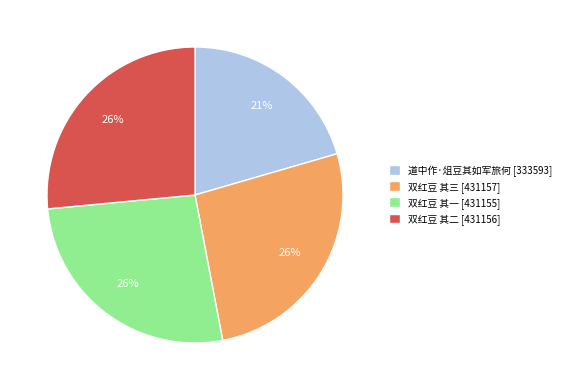

Between 道中作·俎豆其如军旅何 [333593] and 双红豆 其二 [431156], which is larger?

双红豆 其二 [431156]